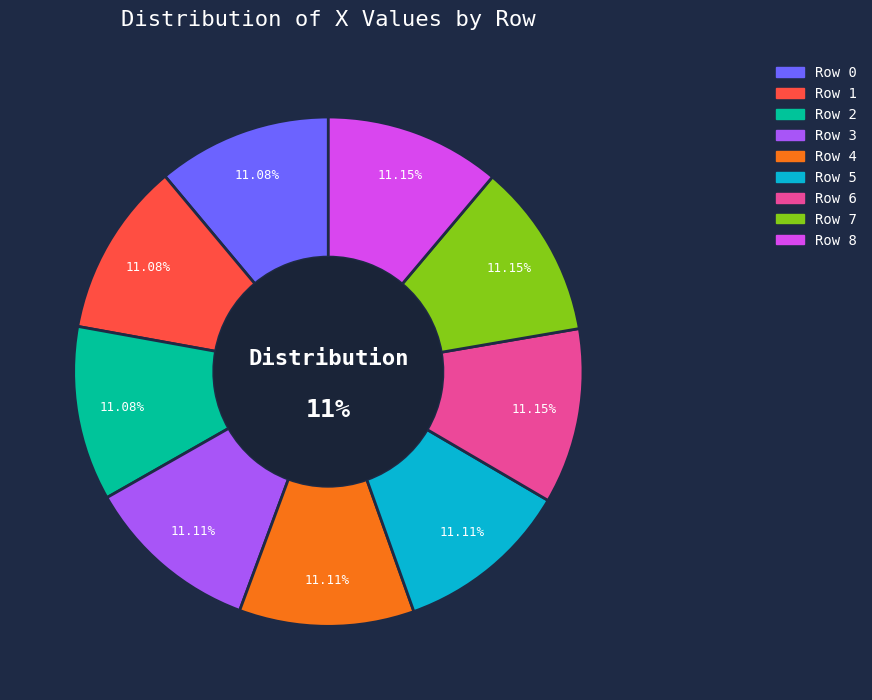

The 0 slice represents 23% of the pie. True or false?

False